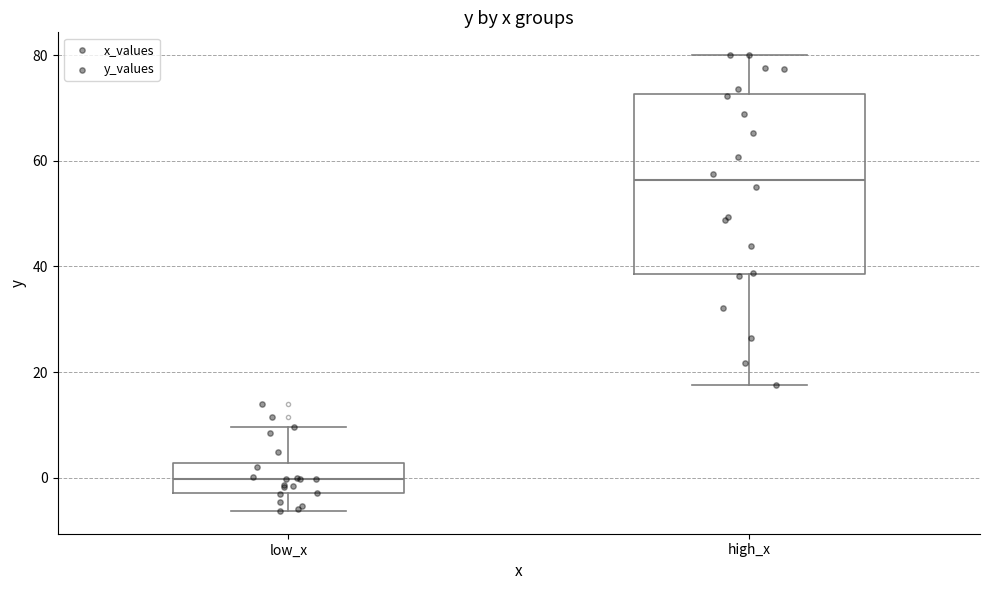

Where does the upper whisker of the box for low_x end on the y-axis? The values are not printed on the chart, so give them approximately, as read against the axis.

10